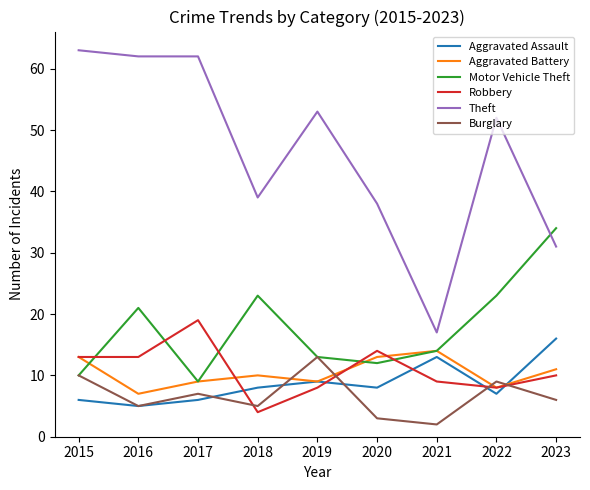

What is the sum of all Aggravated Battery values?

94